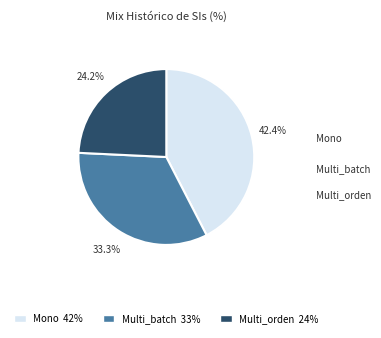

What is the largest slice in the pie chart?

Mono